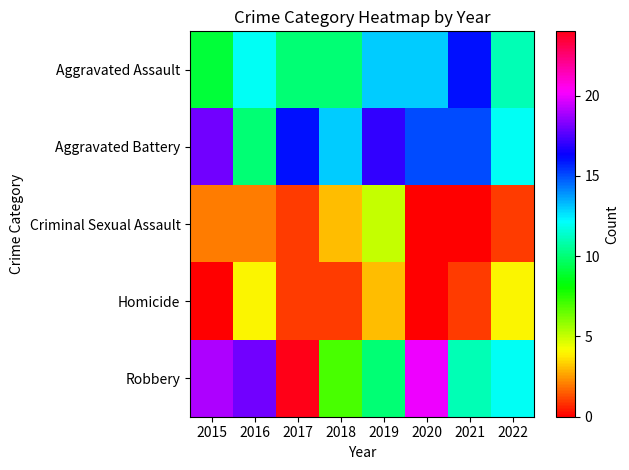

Reading left to right, extract all data points from this chart.

Aggravated Assault: 2015=9	2016=12	2017=10	2018=10	2019=13	2020=13	2021=16	2022=11
Aggravated Battery: 2015=18	2016=10	2017=16	2018=13	2019=17	2020=15	2021=15	2022=12
Criminal Sexual Assault: 2015=2	2016=2	2017=1	2018=3	2019=5	2020=0	2021=0	2022=1
Homicide: 2015=0	2016=4	2017=1	2018=1	2019=3	2020=0	2021=1	2022=4
Robbery: 2015=19	2016=18	2017=24	2018=7	2019=10	2020=20	2021=11	2022=12